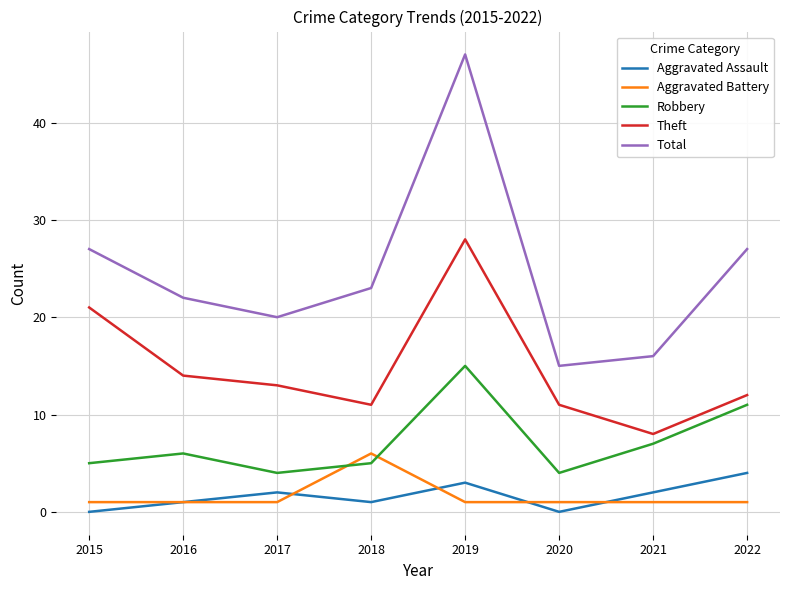

What are all the series names shown in the legend?

Aggravated Assault, Aggravated Battery, Robbery, Theft, Total